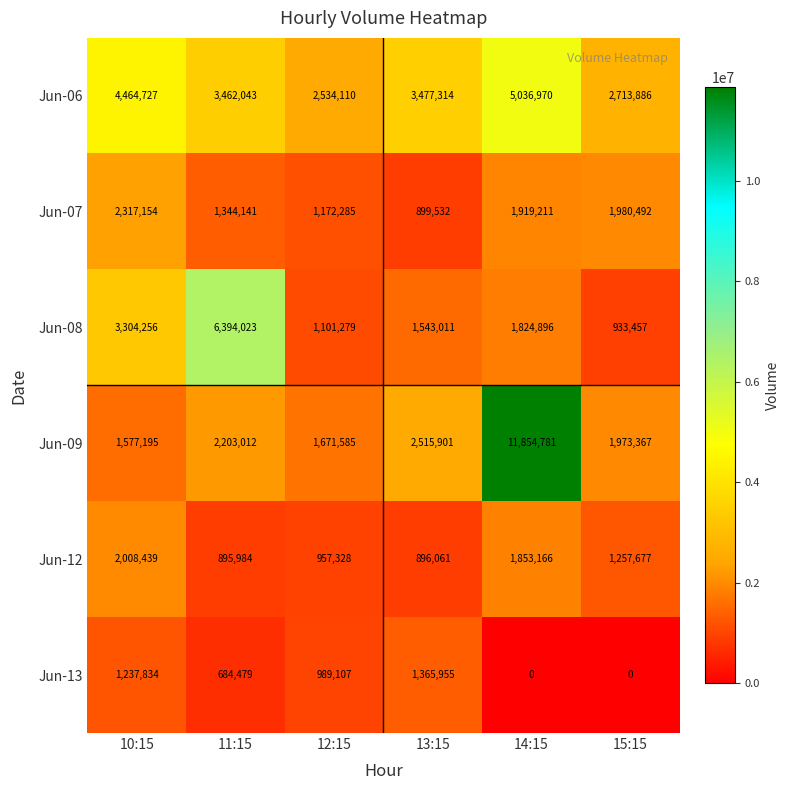

At which category is the sum across all series the highest?

14:15